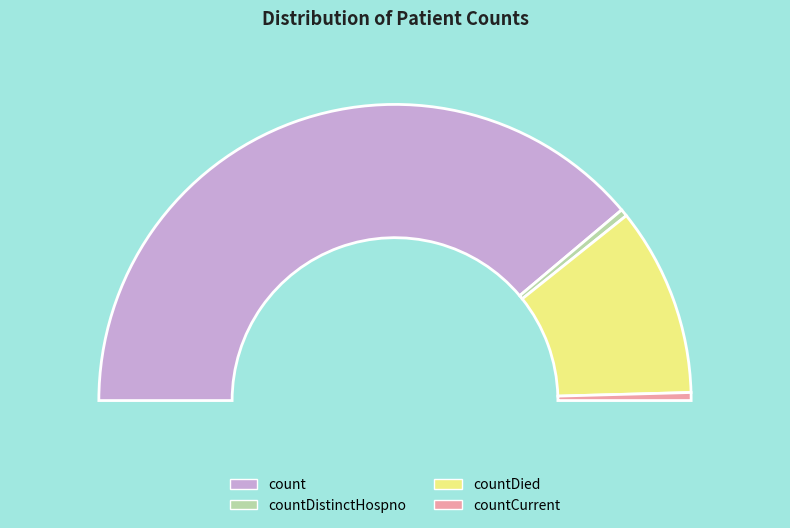

Does any single category account for the majority?

Yes